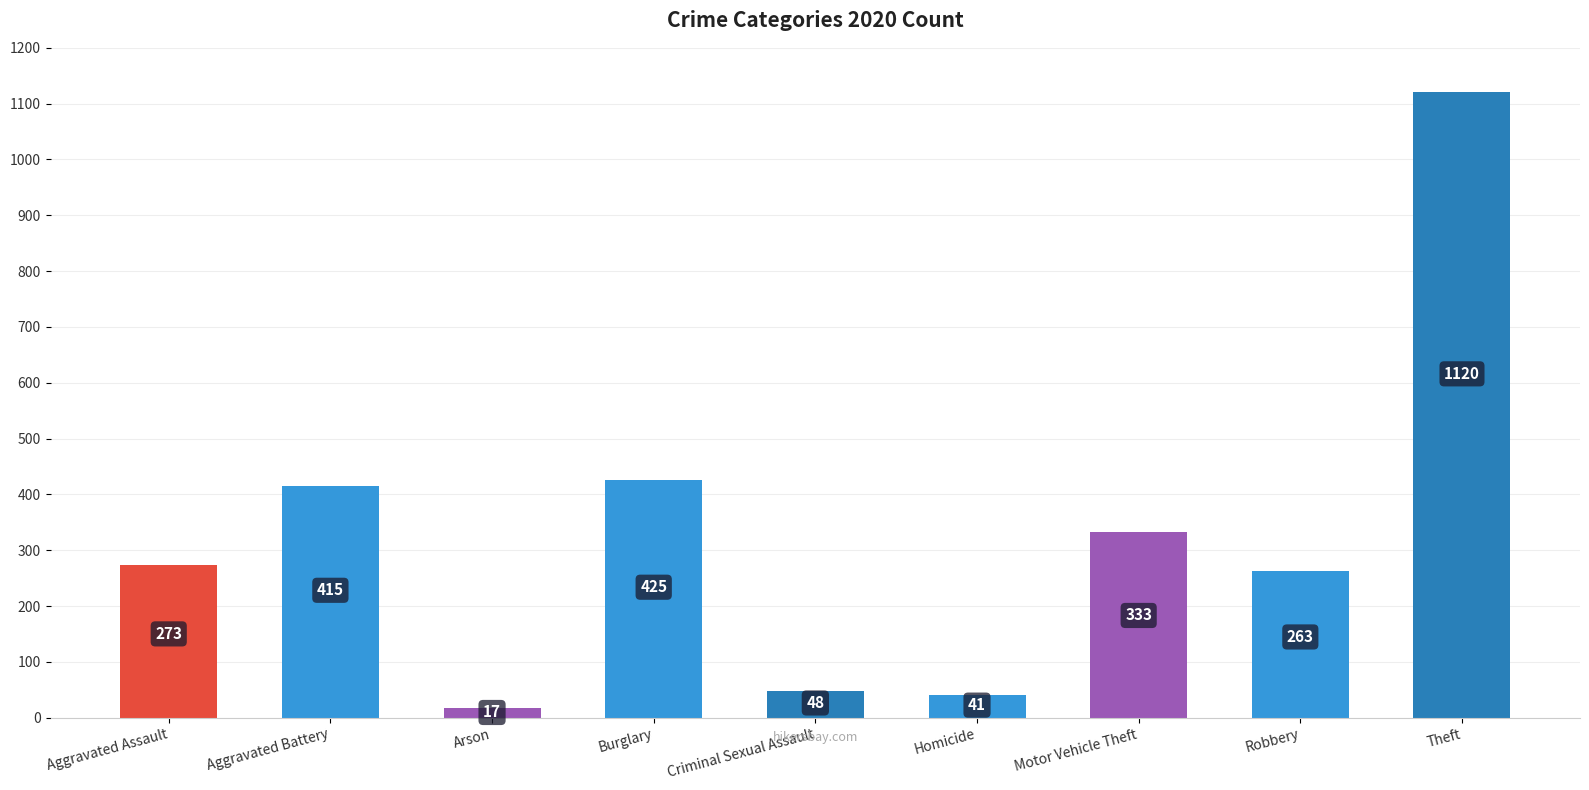

Reading left to right, transcribe all the data shown in this chart.

273	415	17	425	48	41	333	263	1120